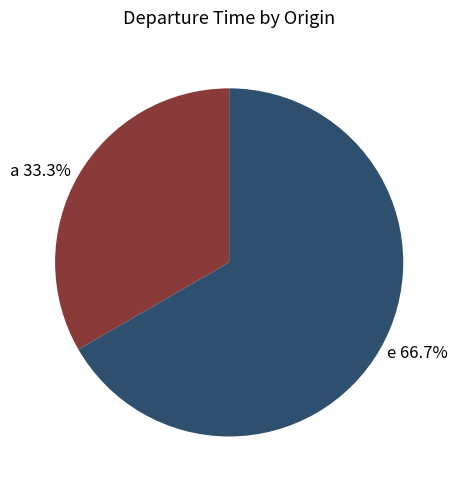

To the nearest percent, what is the difference between the e and a slice percentages?

33%